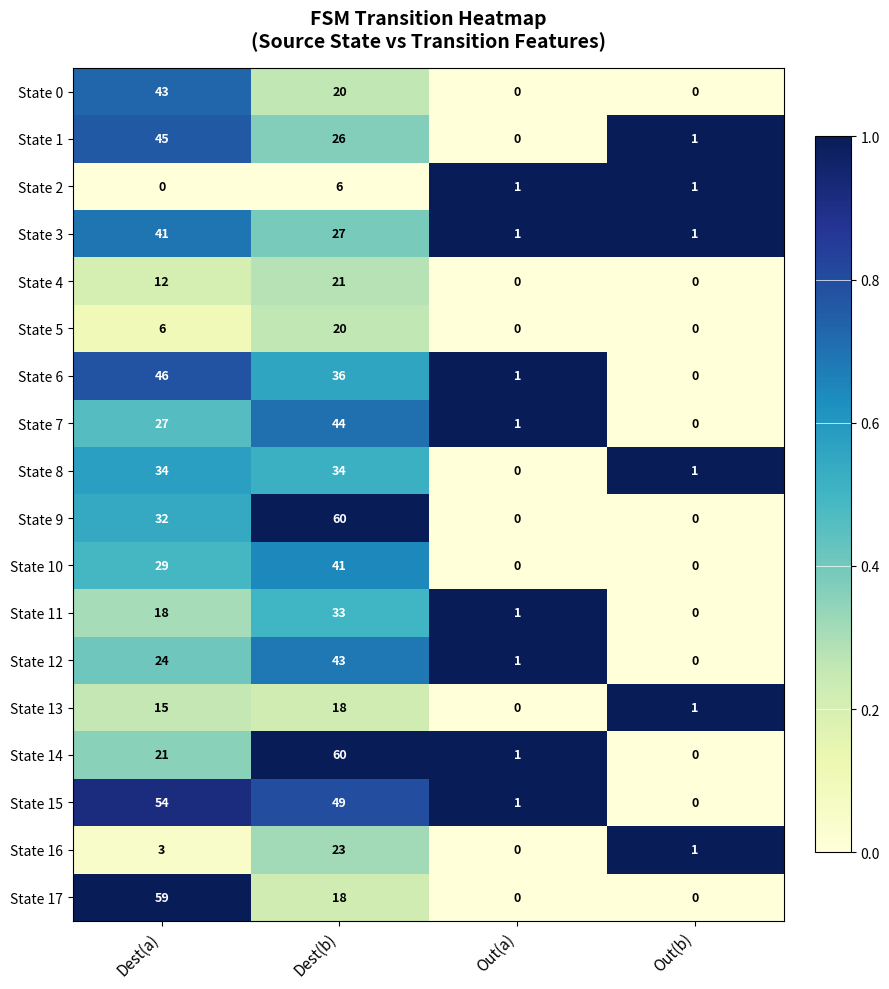

Rank the categories by State 7 value from highest to lowest.

Dest(b), Dest(a), Out(a), Out(b)